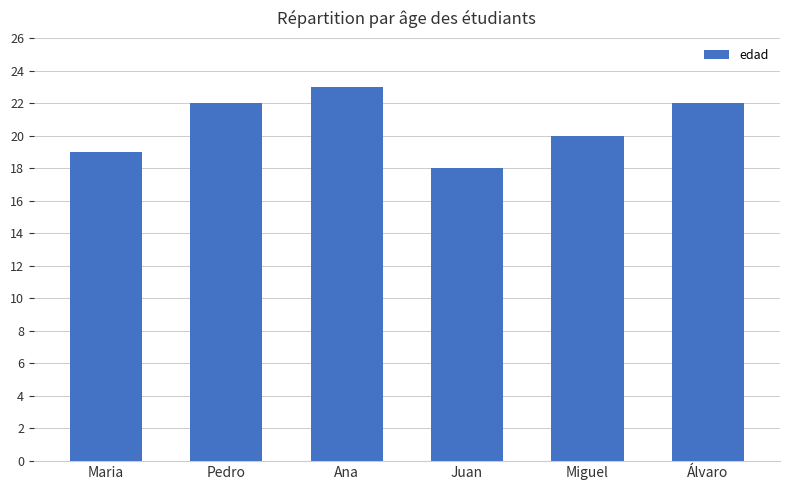

Is it true that the value at Juan is 18?

True